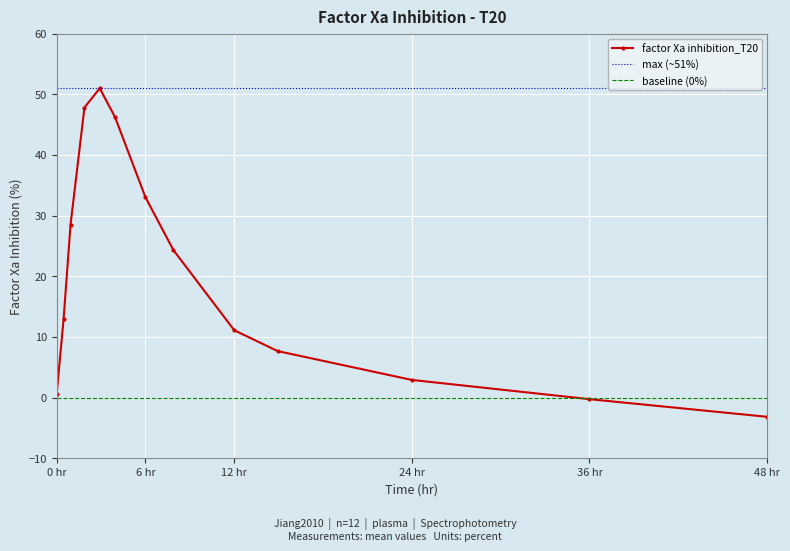

True or false: the data has more than 1 interior local peaks.

False